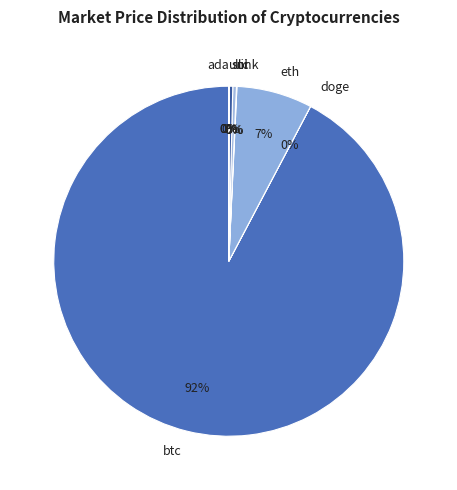

Which category has the biggest portion of the pie?

btc